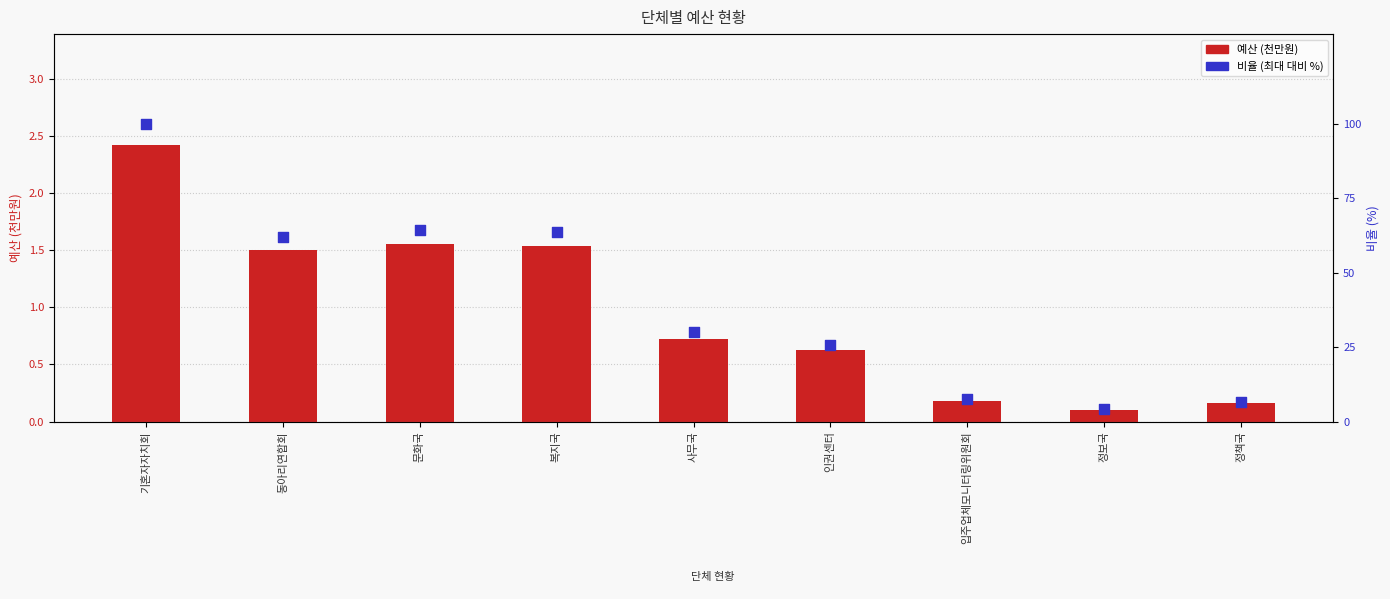

What are all the series names shown in the legend?

예산 (천만원), 비율 (최대 대비 %)